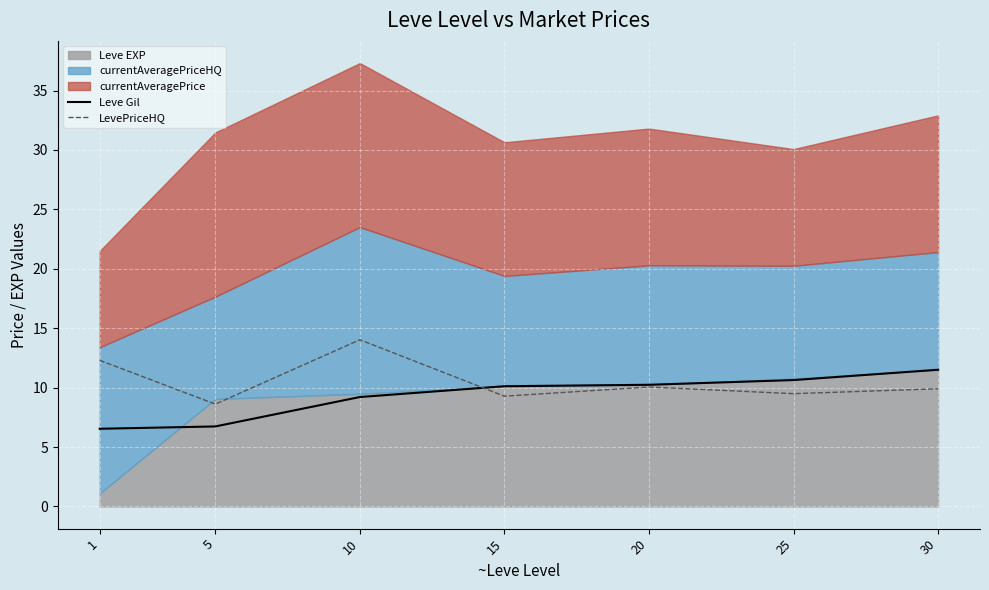

The value of LevePriceHQ at 15 is 4.2. True or false?

False